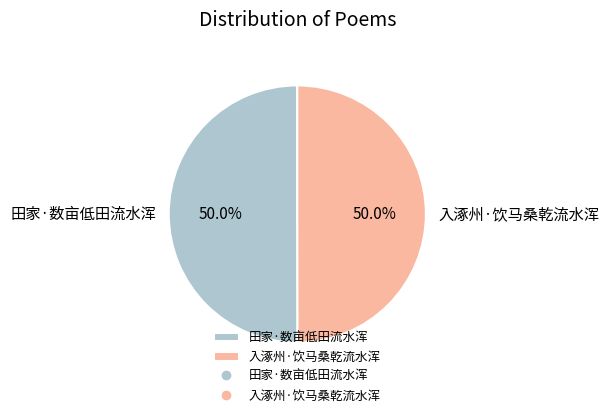

Count the number of slices in the pie.

2